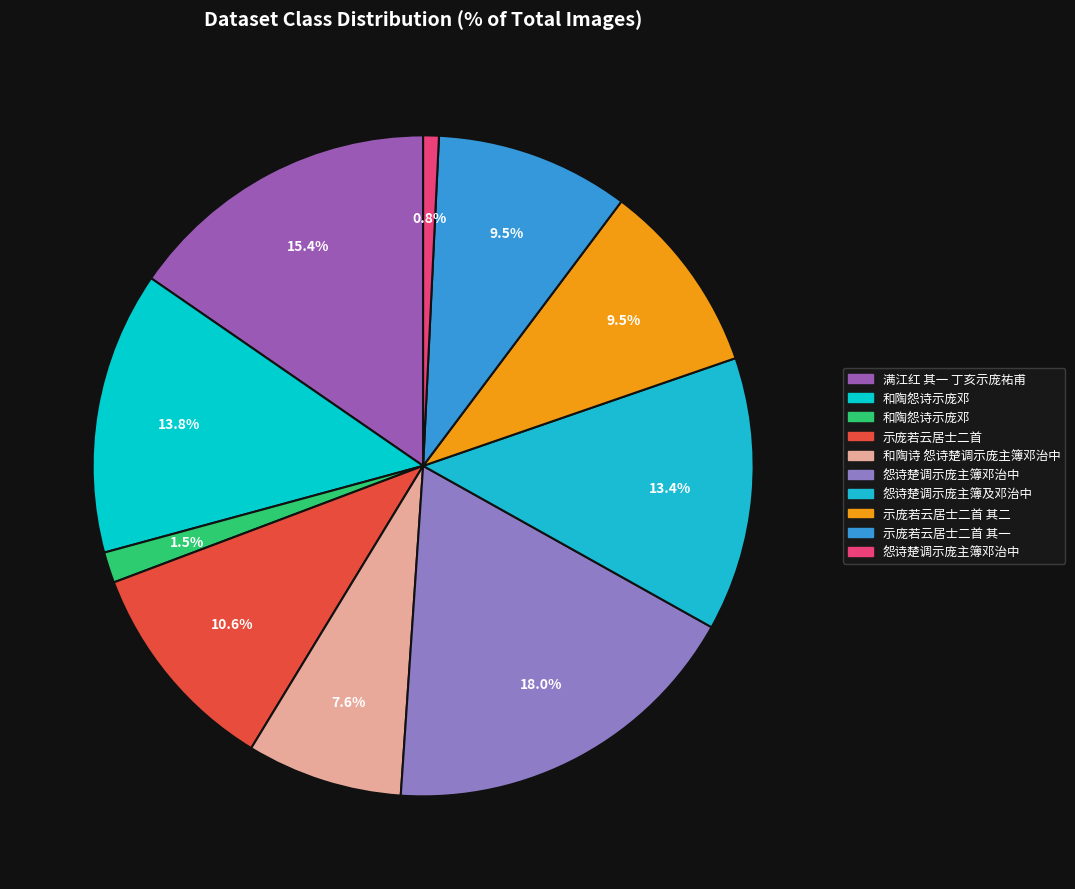

How many slices are in this pie chart?

10